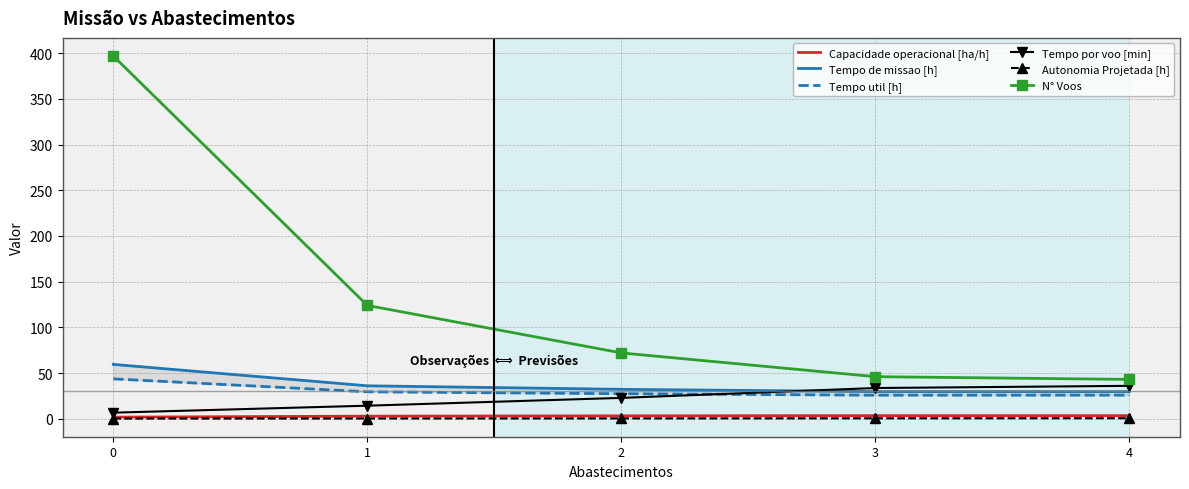

Between 1 and 3, which series saw the biggest shift?

N° Voos